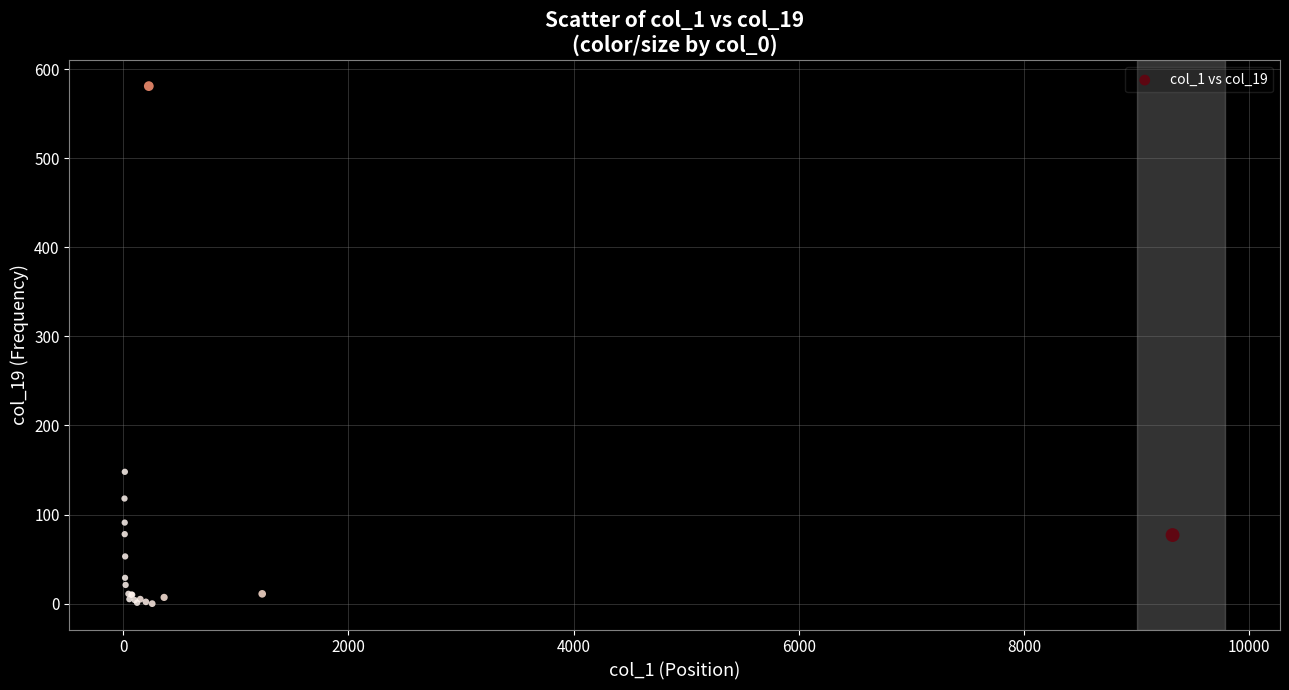

What Y value in the scatter plot is closest to 290?

148